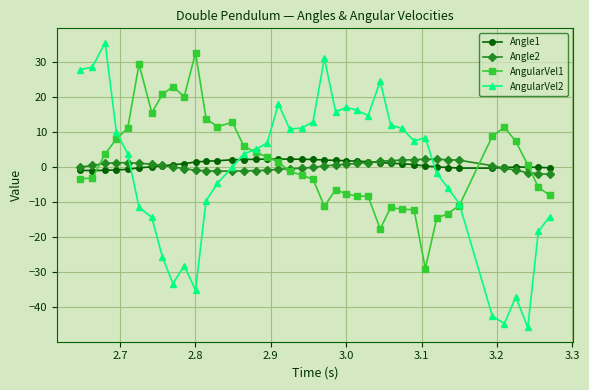

Which series has the widest spread of values?

AngularVel2